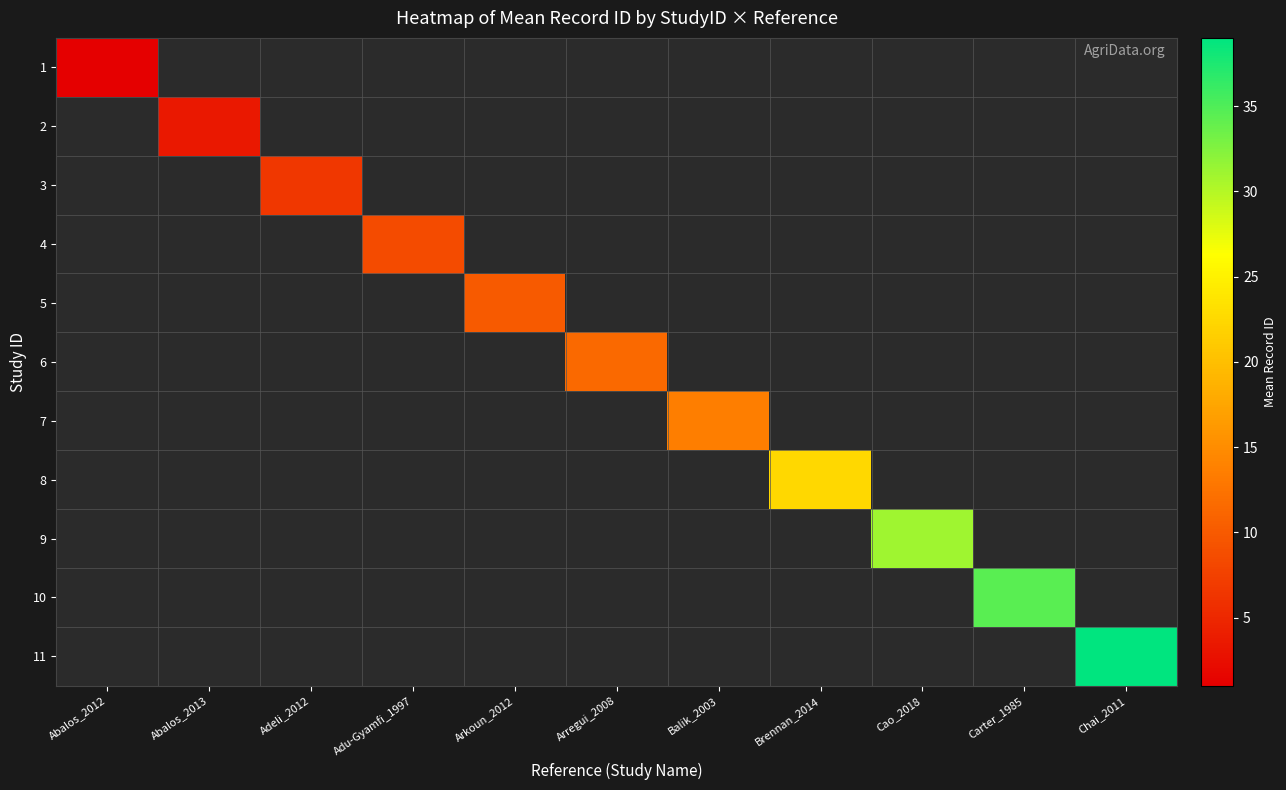

Between Chai_2011 and Brennan_2014, which is larger?

Chai_2011